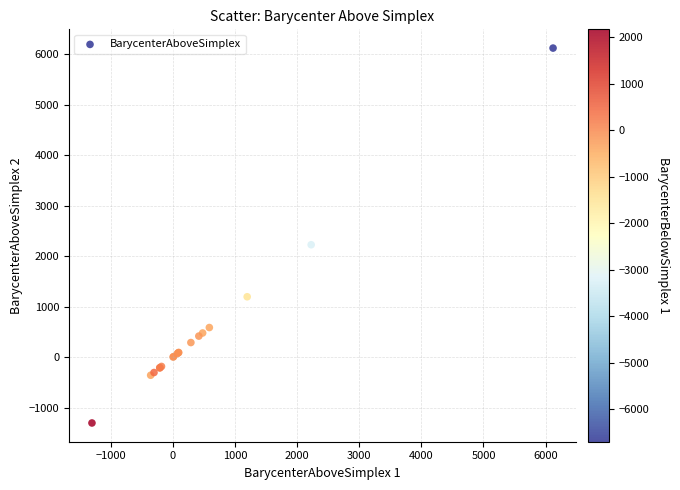

What Y value in the scatter plot is closest to 2410?

2228.1